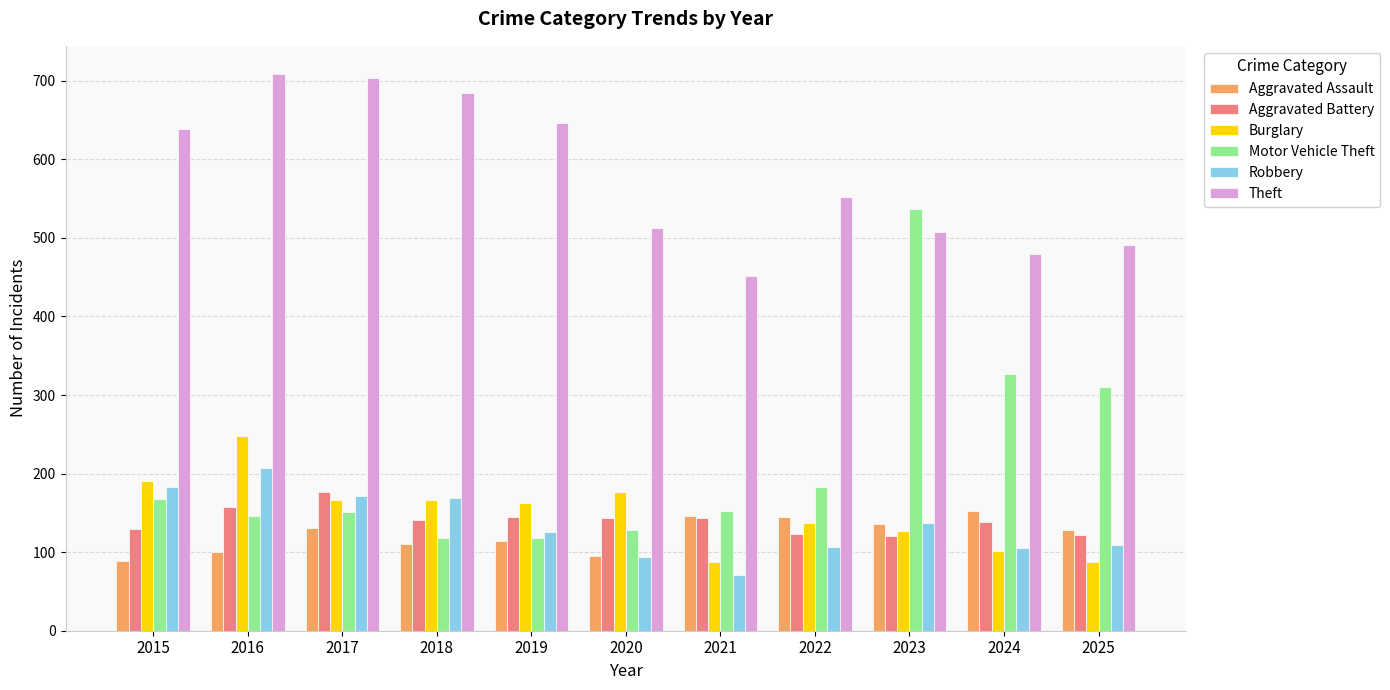

What is the value of the Aggravated Assault bar at the 9th from the left?

136